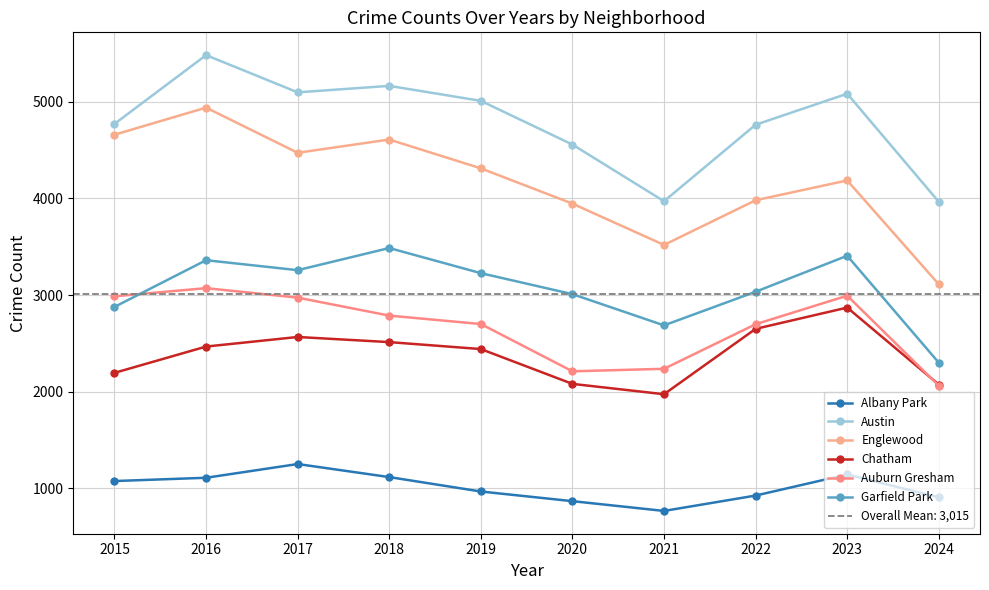

What is the smallest value displayed?

767